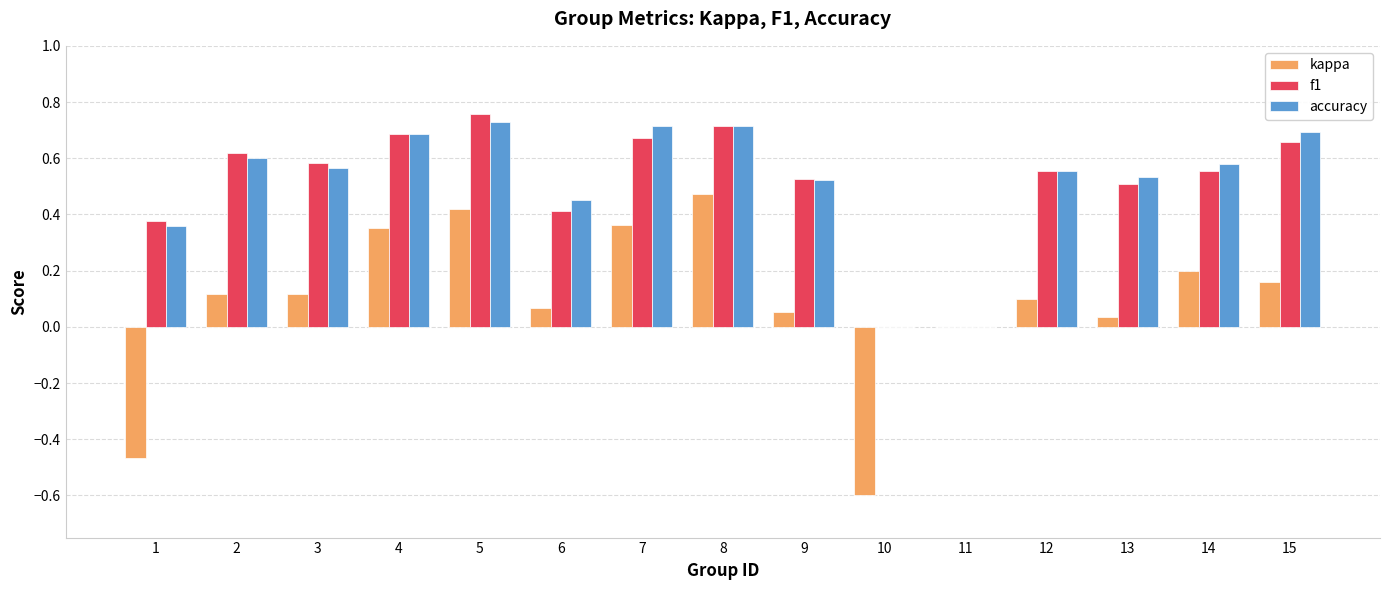

Count the accuracy values in the range 0 to 1.

15